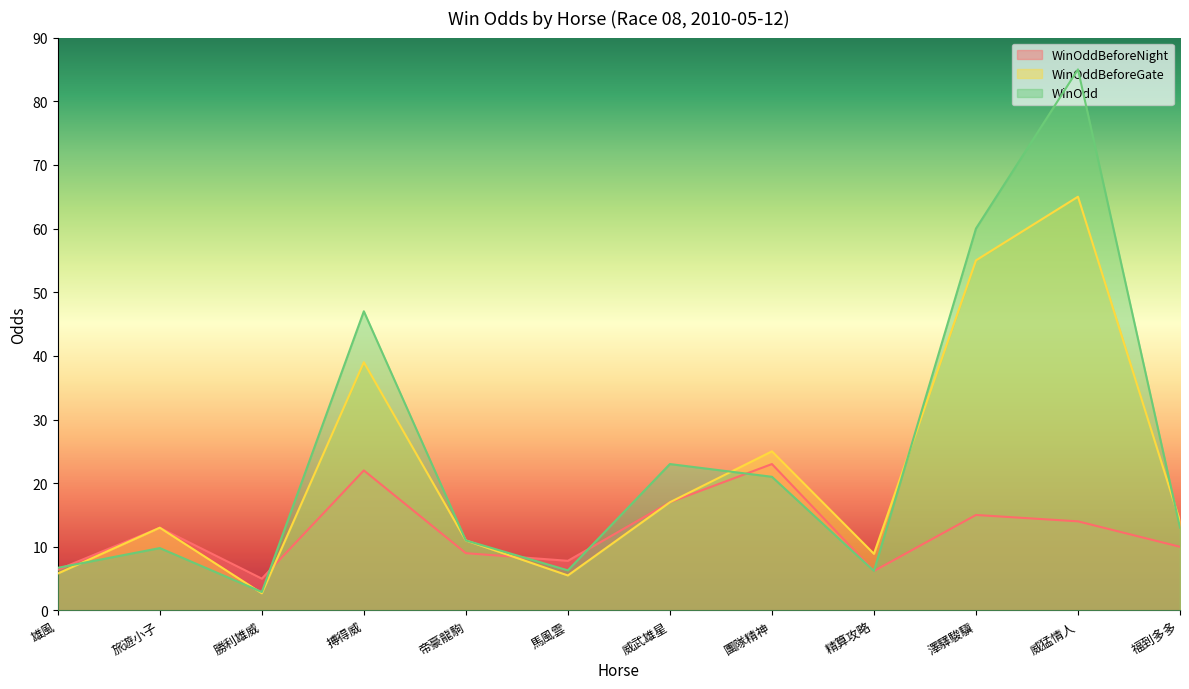

Count the number of categories in the chart.

12